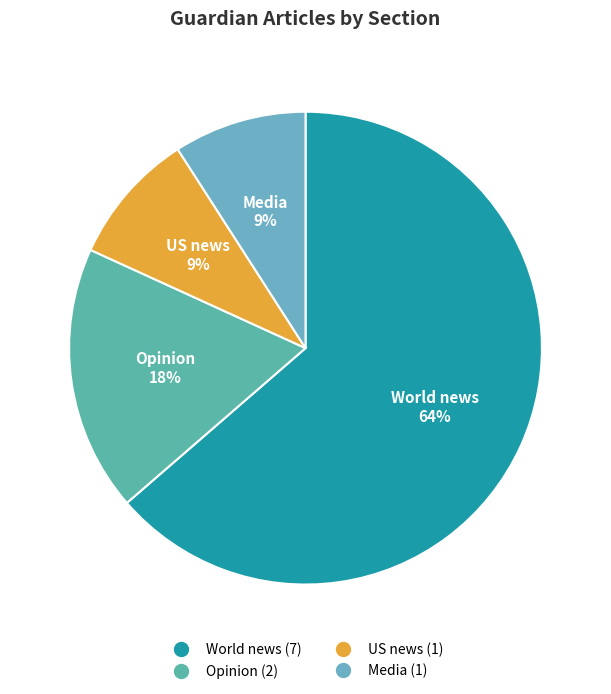

Do US news and Media together represent more than half of the pie?

No